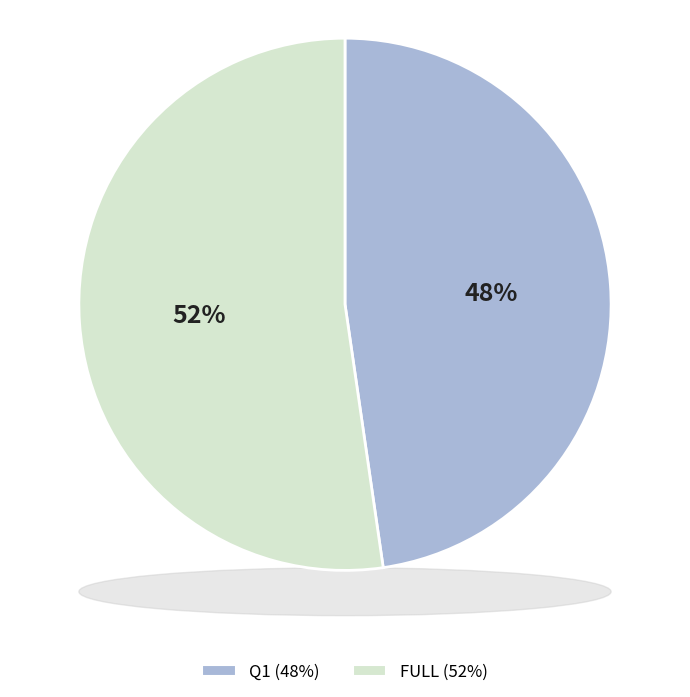

Rank the categories by value from highest to lowest.

FULL, Q1